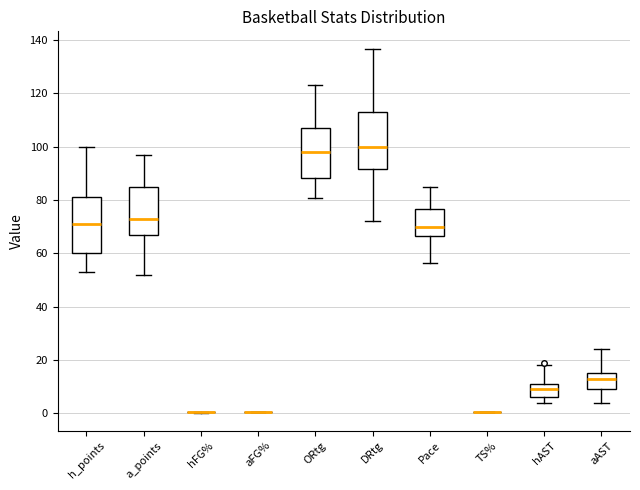

Reading left to right, transcribe this box plot: for each box, give where its median line is, the range the box spans, and where its two whiskers end, as read against the y-axis. The values are not printed on the chart, so give them approximately, as read against the axis.

h_points: median 72, box 60 to 82, whiskers 54 to 100
a_points: median 74, box 68 to 86, whiskers 52 to 98
hFG%: box collapsed to a line at 0, whiskers 0 to 0
aFG%: box collapsed to a line at 0, whiskers 0 to 0
ORtg: median 98, box 88 to 108, whiskers 80 to 124
DRtg: median 100, box 92 to 112, whiskers 72 to 136
Pace: median 70, box 66 to 76, whiskers 56 to 84
TS%: box collapsed to a line at 0, whiskers 0 to 0
hAST: median 10, box 6 to 12, whiskers 4 to 18
aAST: median 14, box 10 to 16, whiskers 4 to 24